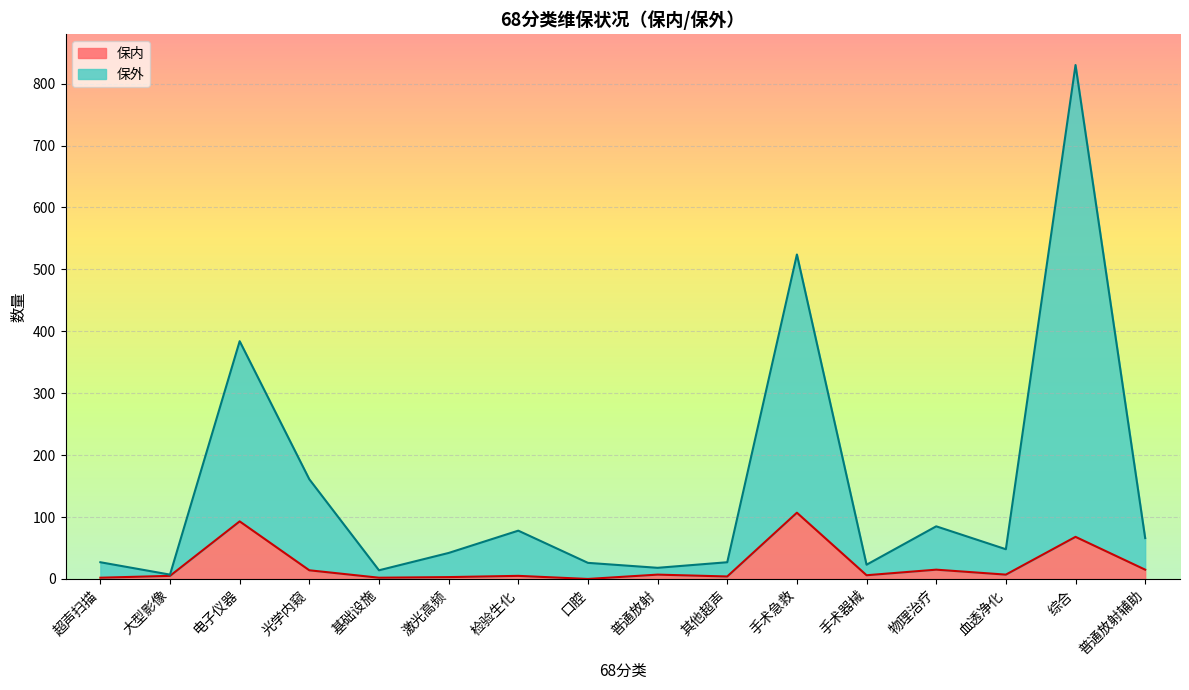

How many data points in 保外 are less than 48?

8